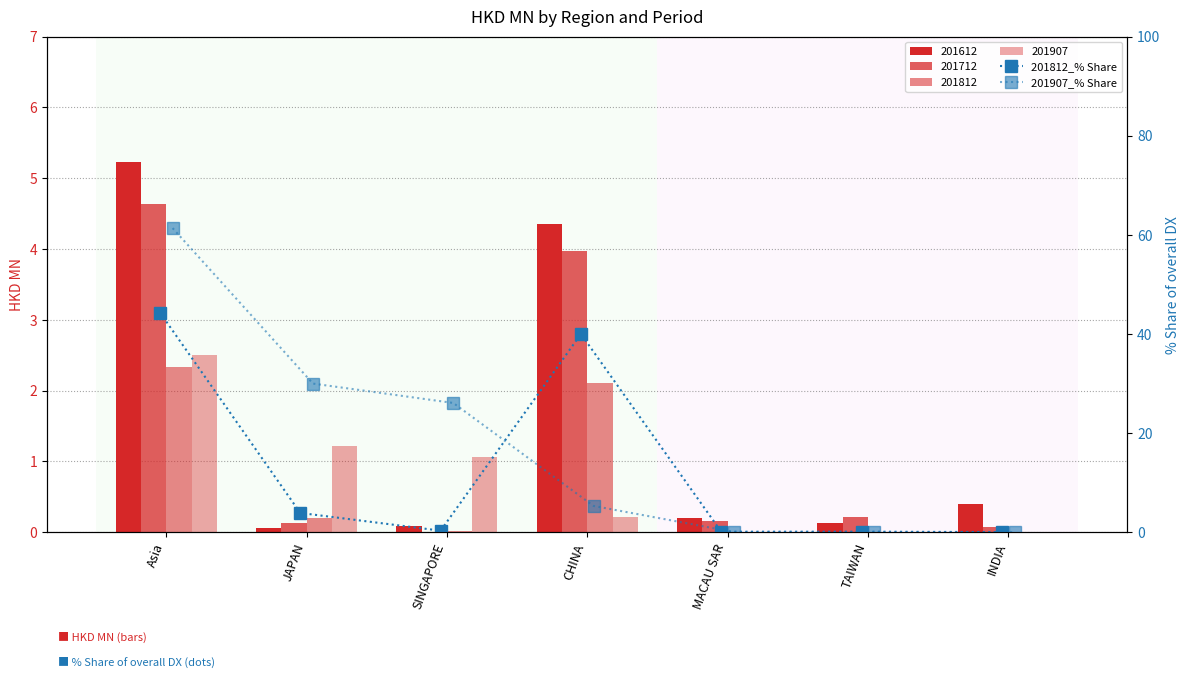

What is the sum of the 201907_% Share values at JAPAN and TAIWAN?

30.0